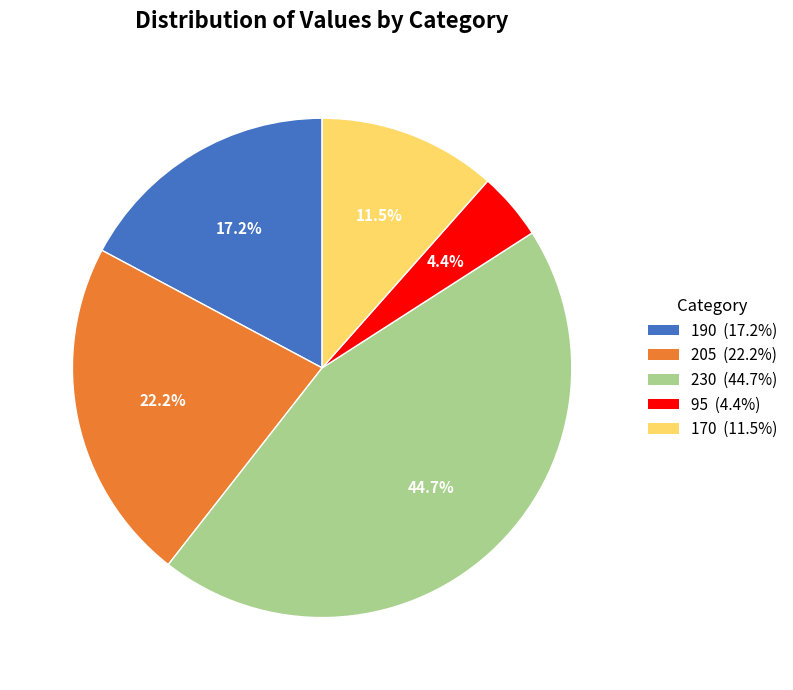

What is the smallest slice in the pie chart?

95